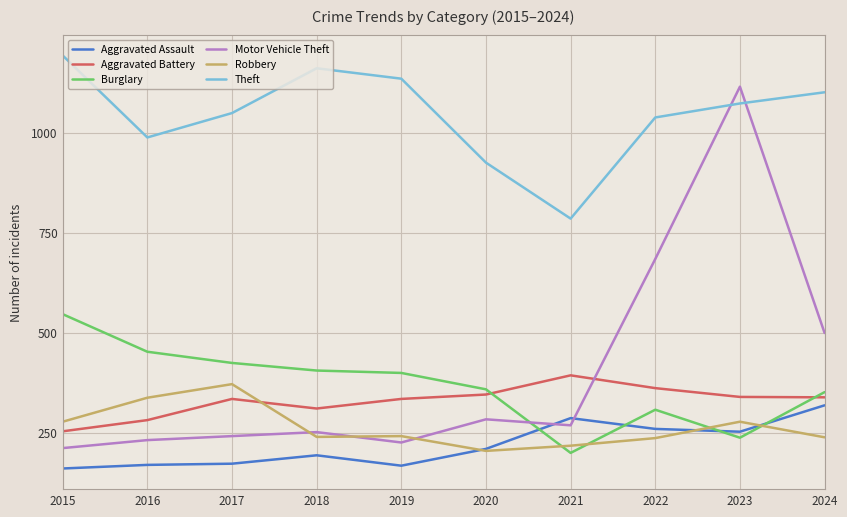

How many lines are shown in the chart?

6